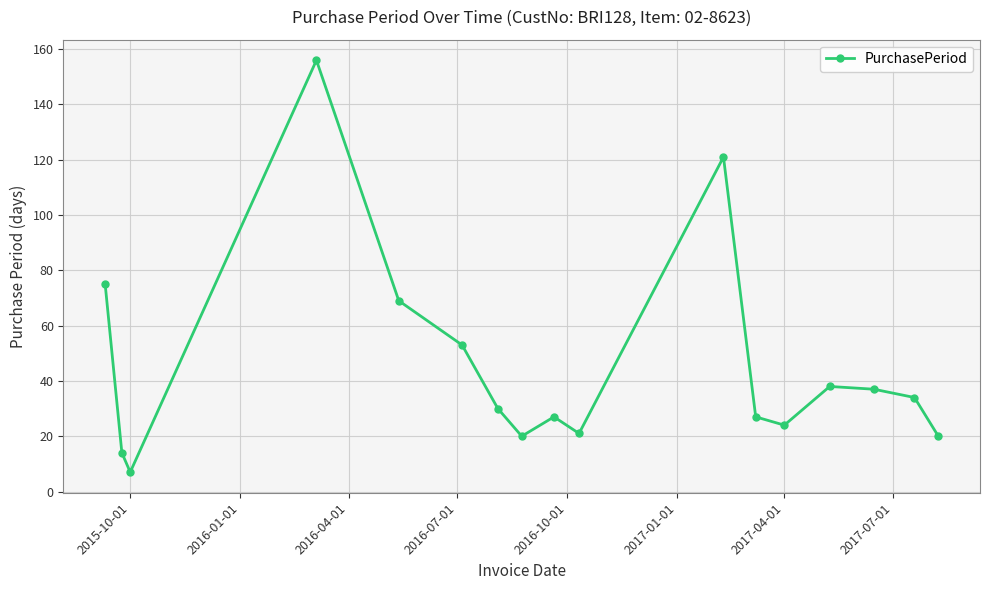

Does the chart display data point markers on the line(s)?

Yes